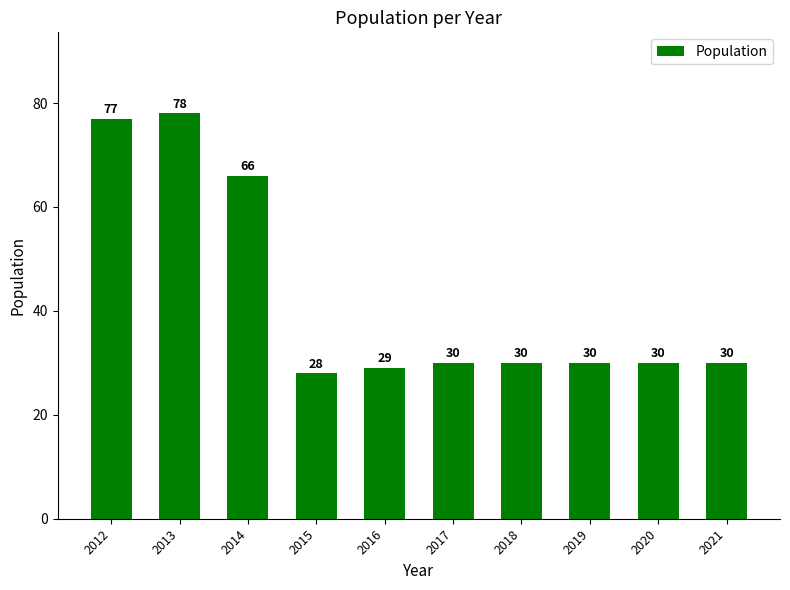

Which category has the highest value across all series?

2013